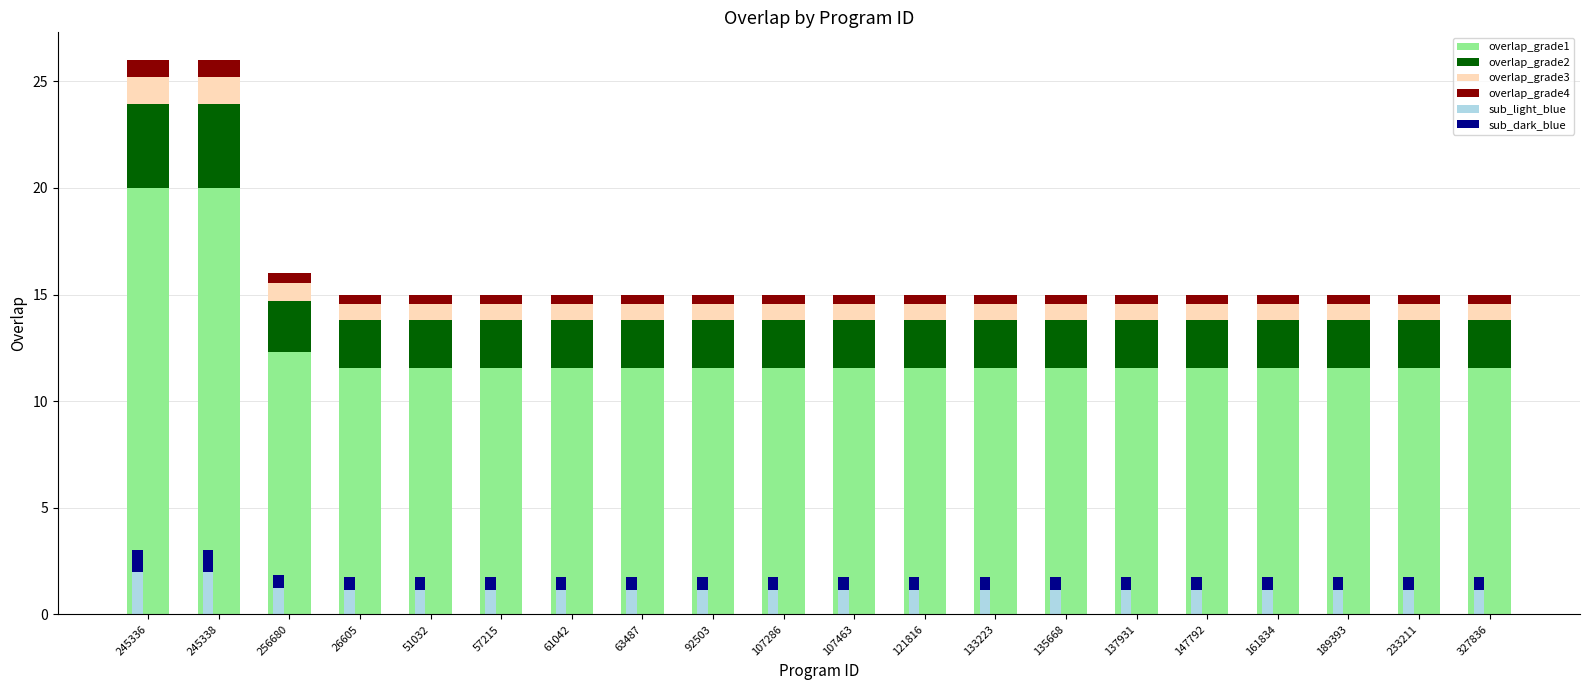

Reading left to right, list all the values displayed in this chart.

overlap_grade1: 245336=20.0	245338=20.0	256680=12.3	26605=11.6	51032=11.6	57215=11.6	61042=11.6	63487=11.6	92503=11.6	107286=11.6	107463=11.6	121816=11.6	133223=11.6	135668=11.6	137931=11.6	147792=11.6	161834=11.6	189393=11.6	233211=11.6	327836=11.6
overlap_grade2: 245336=3.9	245338=3.9	256680=2.4	26605=2.2	51032=2.2	57215=2.2	61042=2.2	63487=2.2	92503=2.2	107286=2.2	107463=2.2	121816=2.2	133223=2.2	135668=2.2	137931=2.2	147792=2.2	161834=2.2	189393=2.2	233211=2.2	327836=2.2
overlap_grade3: 245336=1.3	245338=1.3	256680=0.8	26605=0.8	51032=0.8	57215=0.8	61042=0.8	63487=0.8	92503=0.8	107286=0.8	107463=0.8	121816=0.8	133223=0.8	135668=0.8	137931=0.8	147792=0.8	161834=0.8	189393=0.8	233211=0.8	327836=0.8
overlap_grade4: 245336=0.8	245338=0.8	256680=0.5	26605=0.4	51032=0.4	57215=0.4	61042=0.4	63487=0.4	92503=0.4	107286=0.4	107463=0.4	121816=0.4	133223=0.4	135668=0.4	137931=0.4	147792=0.4	161834=0.4	189393=0.4	233211=0.4	327836=0.4
sub_light_blue: 245336=2.0	245338=2.0	256680=1.2	26605=1.2	51032=1.2	57215=1.2	61042=1.2	63487=1.2	92503=1.2	107286=1.2	107463=1.2	121816=1.2	133223=1.2	135668=1.2	137931=1.2	147792=1.2	161834=1.2	189393=1.2	233211=1.2	327836=1.2
sub_dark_blue: 245336=1.0	245338=1.0	256680=0.6	26605=0.6	51032=0.6	57215=0.6	61042=0.6	63487=0.6	92503=0.6	107286=0.6	107463=0.6	121816=0.6	133223=0.6	135668=0.6	137931=0.6	147792=0.6	161834=0.6	189393=0.6	233211=0.6	327836=0.6